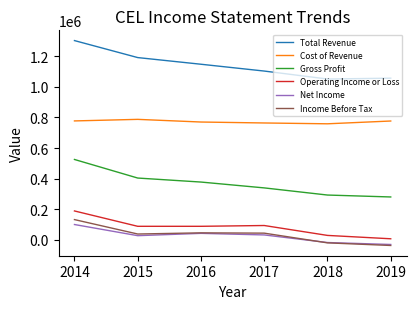

What is the sum of the Total Revenue values at 2018 and 2015?

2242300